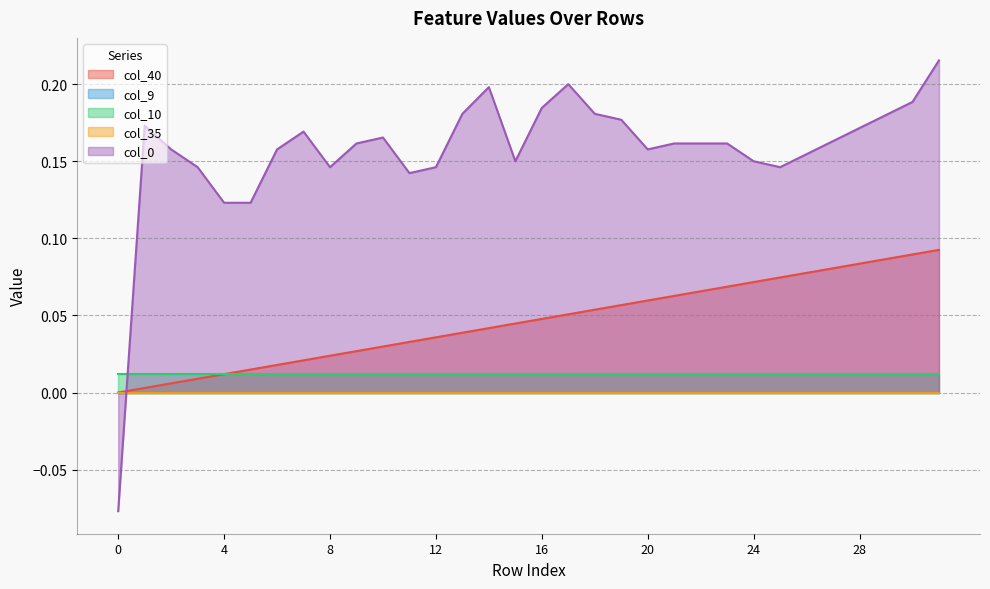

How many intersections are there between col_0 and col_9?

1